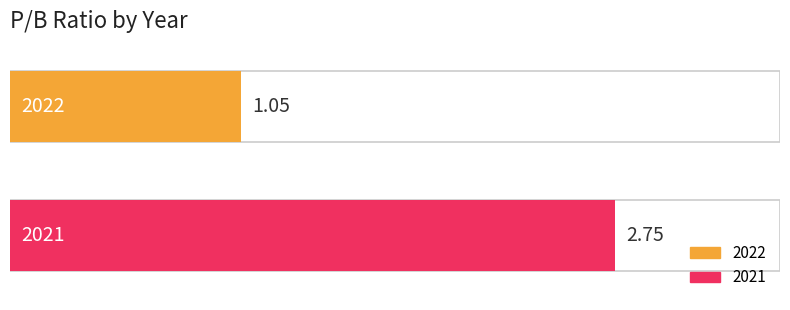

How many bars are there in total?

2